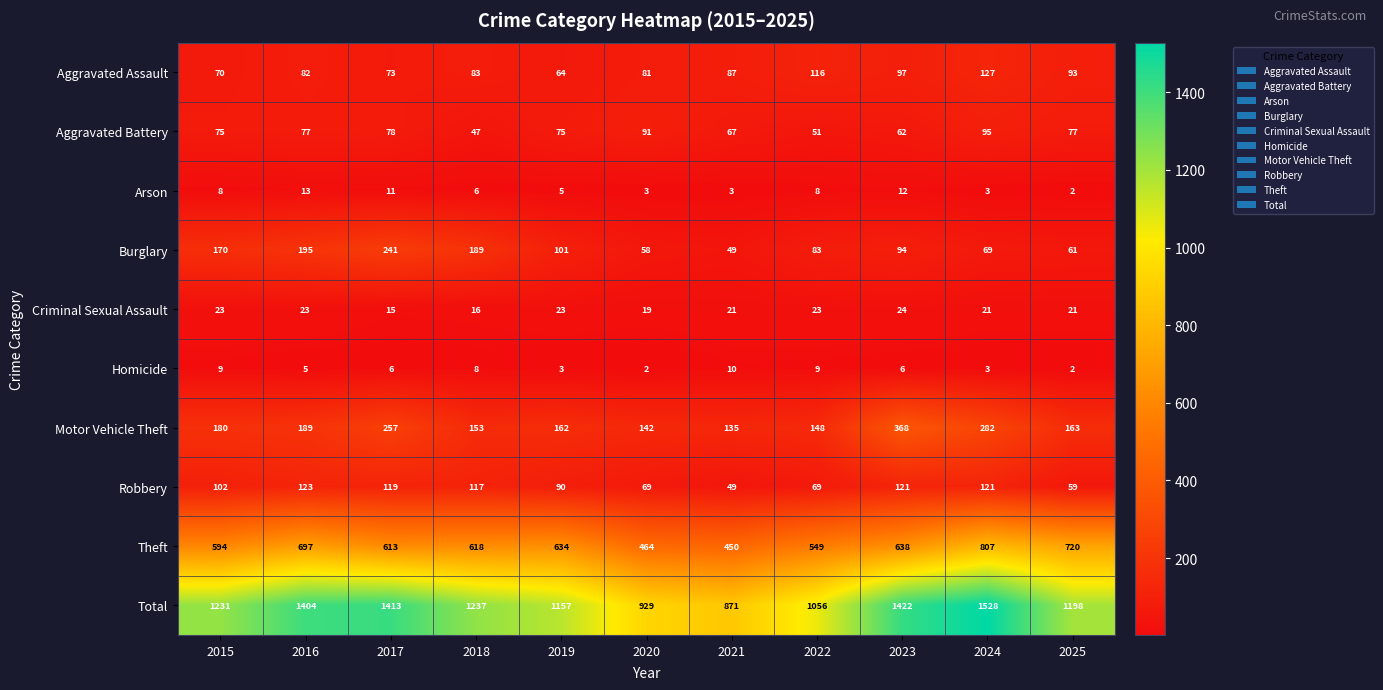

What is the sum of the Total values at 2022 and 2016?

2460